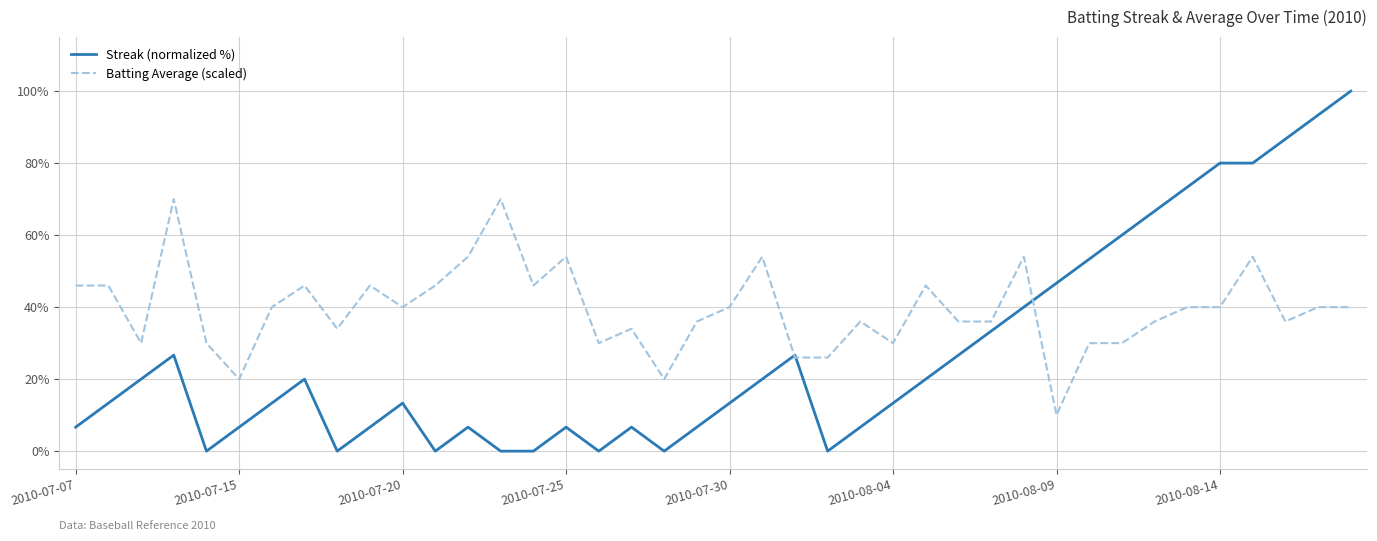

List the series in order of their peak value, lowest first.

Batting Average (scaled), Streak (normalized %)